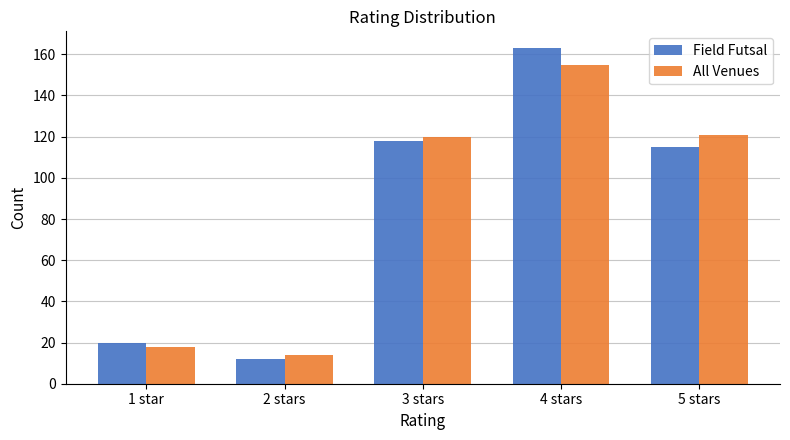

What is the difference between the maximum and second lowest values in the Field Futsal series?

143